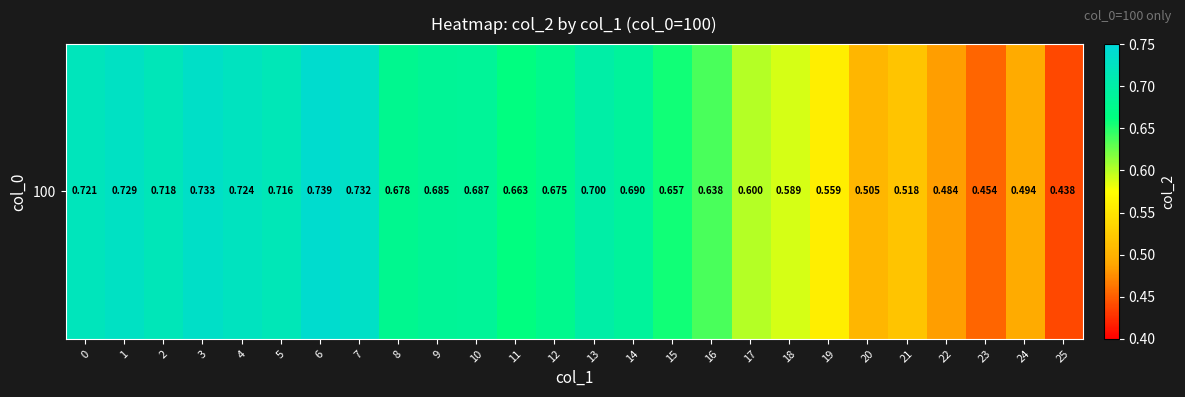

Reading left to right, extract all data points from this chart.

0=0.7	1=0.7	2=0.7	3=0.7	4=0.7	5=0.7	6=0.7	7=0.7	8=0.7	9=0.7	10=0.7	11=0.7	12=0.7	13=0.7	14=0.7	15=0.7	16=0.6	17=0.6	18=0.6	19=0.6	20=0.5	21=0.5	22=0.5	23=0.5	24=0.5	25=0.4